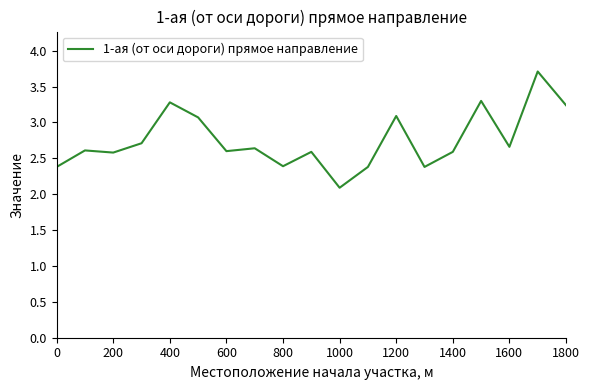

What is the smallest value displayed?

2.1